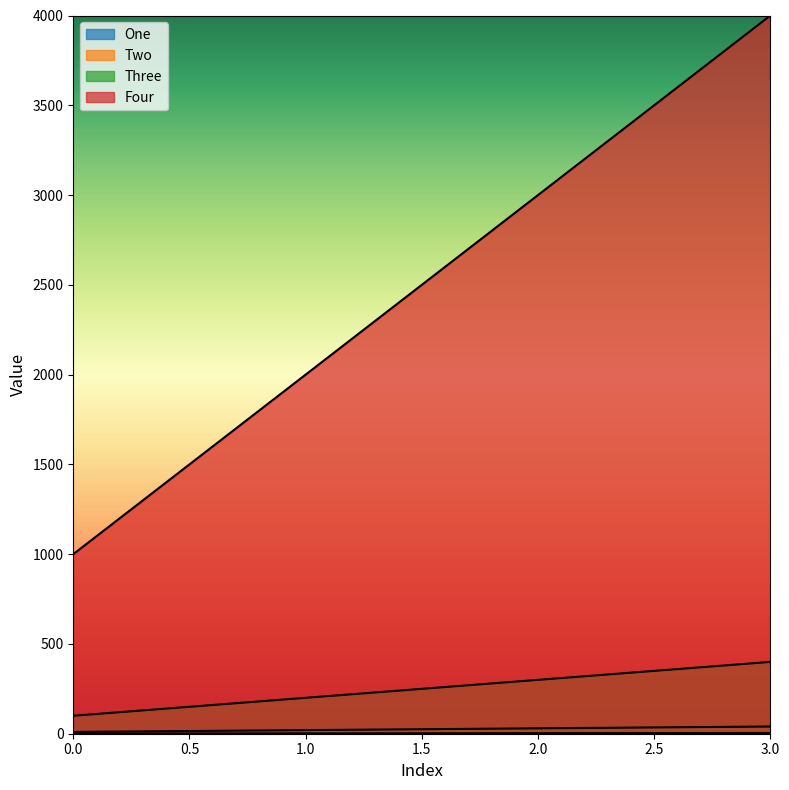

What is the value of the Two point at the 4th from the left?

40